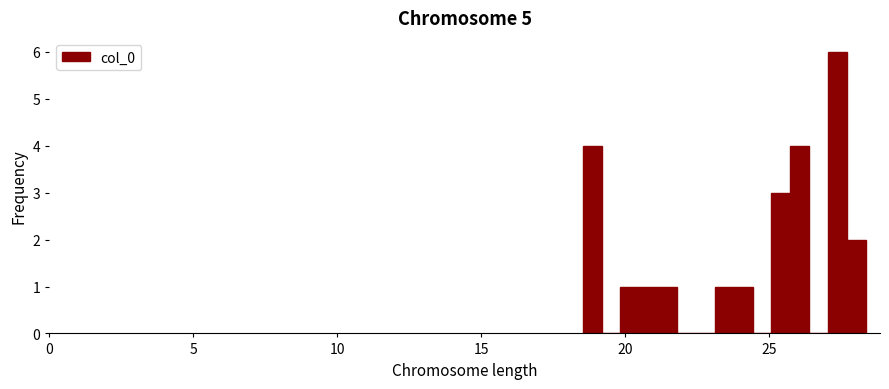

Around what value on the x-axis is the tallest bar? Give the approximate position of its centre, as read against the axis.

27.5